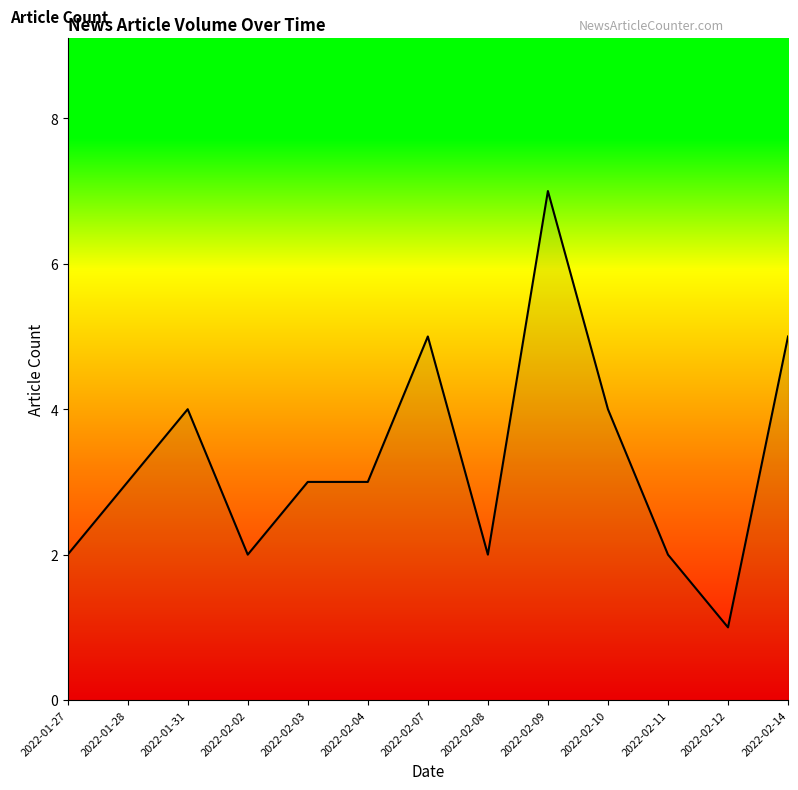

What position from the right is 2022-02-08?

6